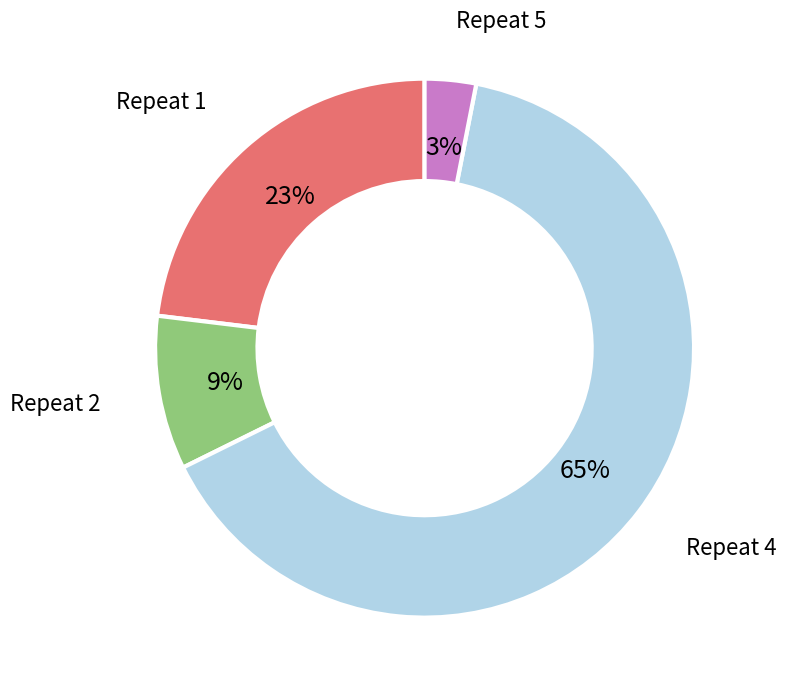

To the nearest percent, what percentage of the pie is Repeat 1?

23%